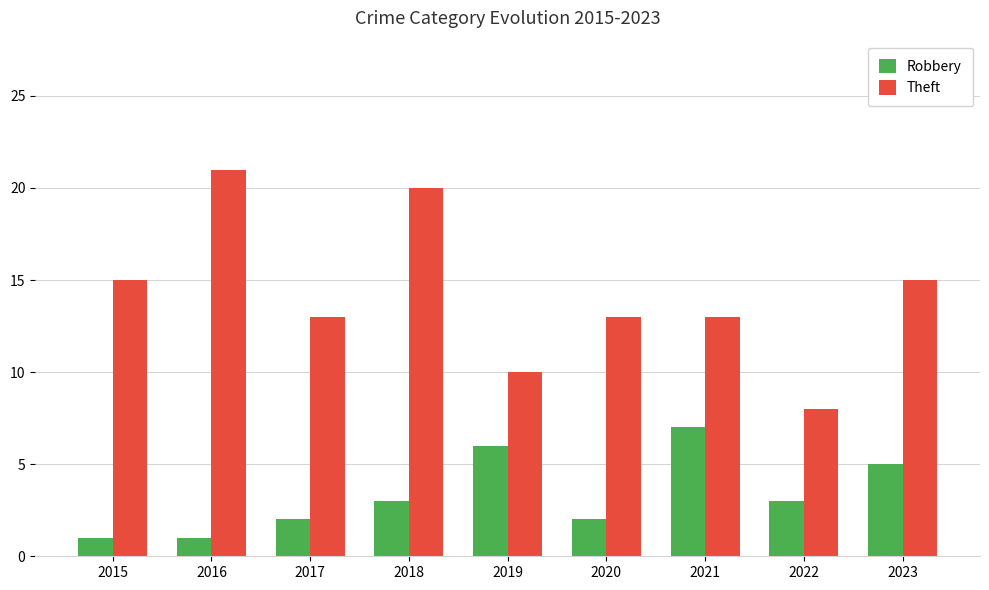

What is the difference between the Robbery values at 2018 and 2015?

2